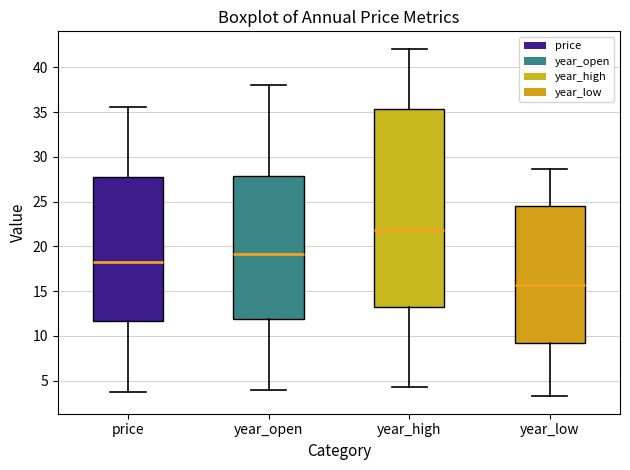

Comparing the boxes themselves (not the whiskers), which one is the tallest?

year_high